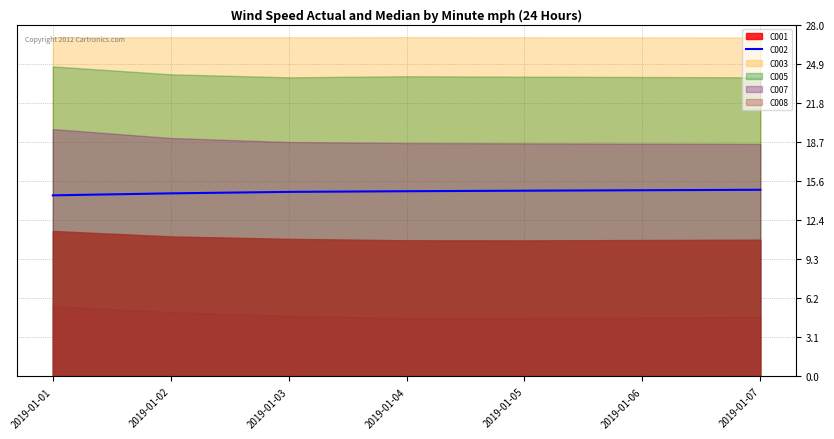

Count the values in the range 14 to 15.

7